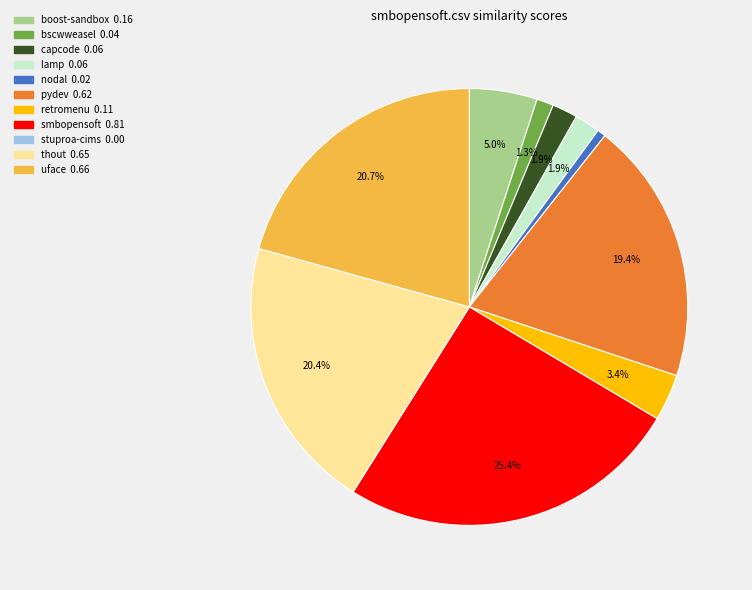

Is there any slice that represents more than half of the pie?

No